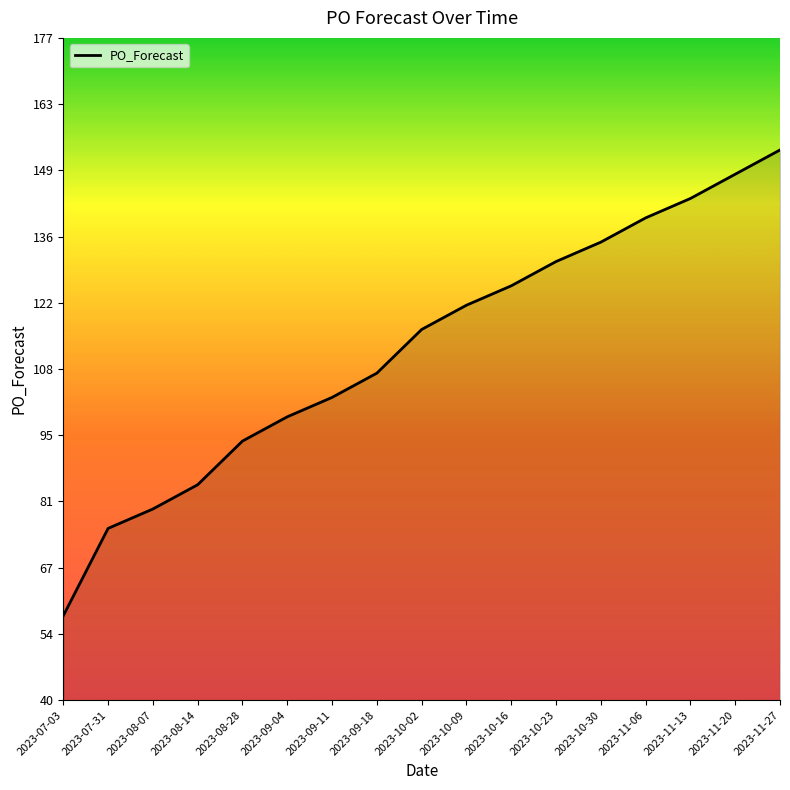

List the labels in order of value, smallest first.

2023-07-03, 2023-07-31, 2023-08-07, 2023-08-14, 2023-08-28, 2023-09-04, 2023-09-11, 2023-09-18, 2023-10-02, 2023-10-09, 2023-10-16, 2023-10-23, 2023-10-30, 2023-11-06, 2023-11-13, 2023-11-20, 2023-11-27